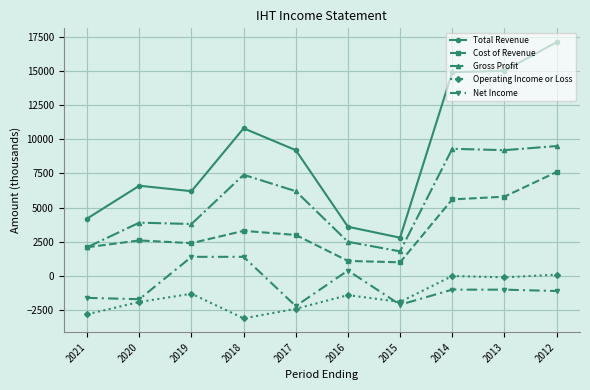

How many values in Net Income are above zero?

3